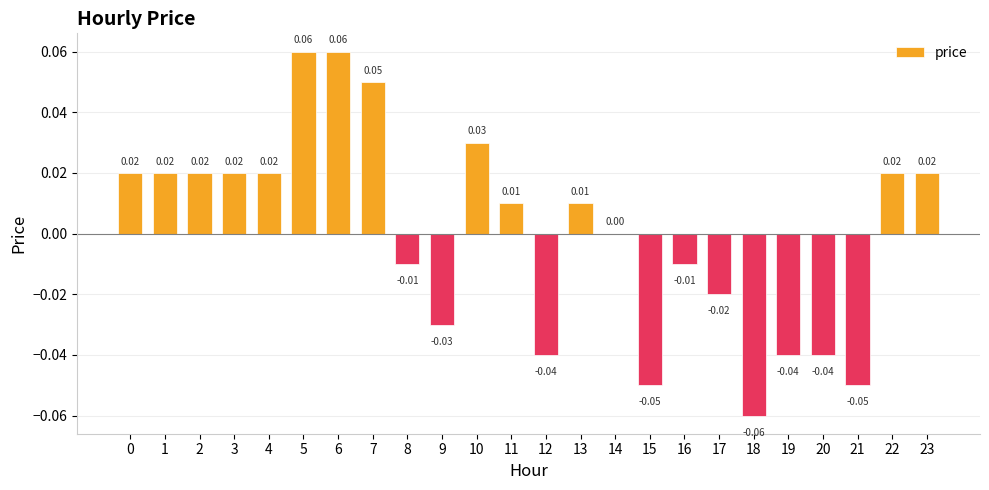

Between 18 and 13, which is larger?

13